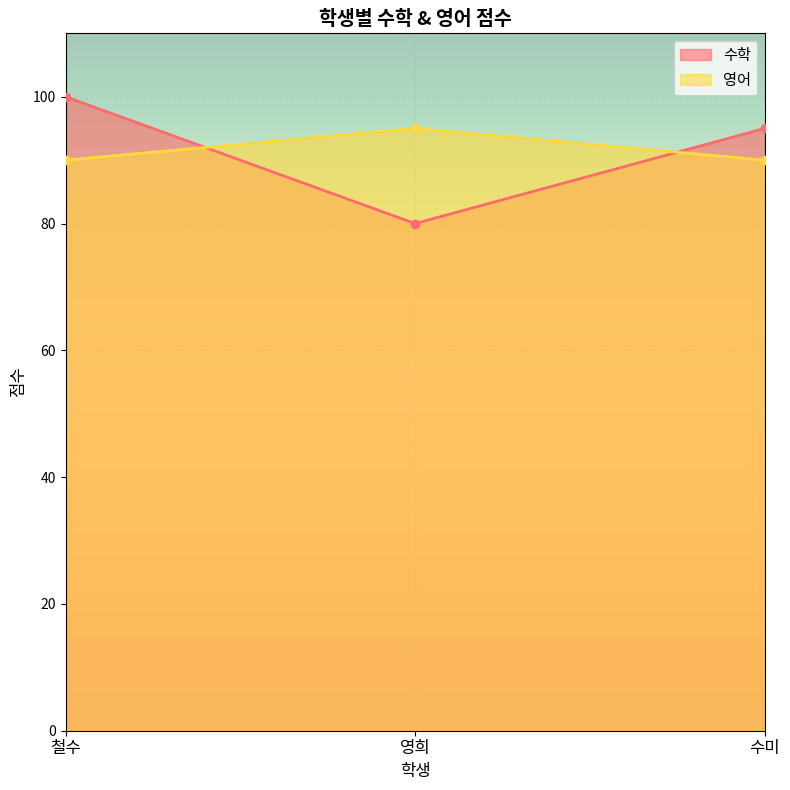

What is the difference between the highest and lowest values at 영희?

15